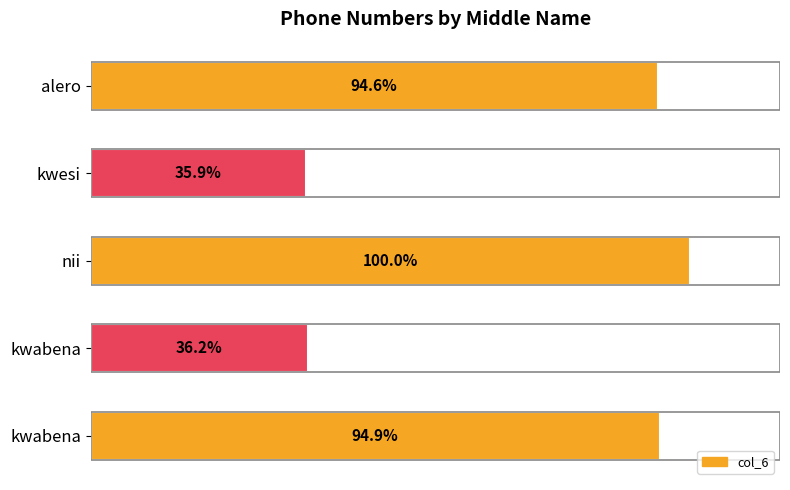

Does the chart contain stacked bars?

No